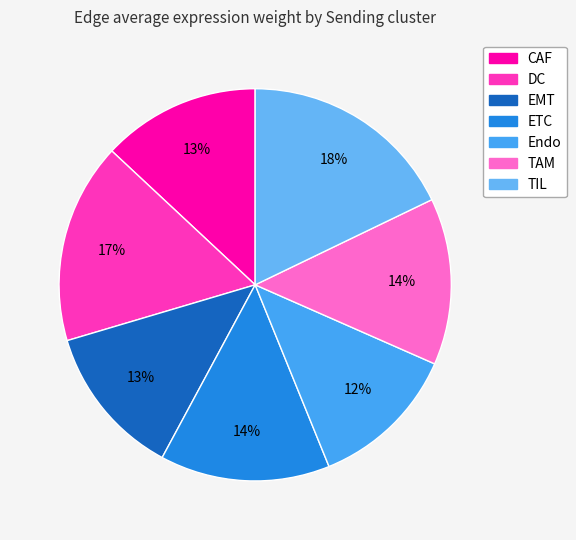

To the nearest percent, what is the difference between the TAM and TIL slice percentages?

4%